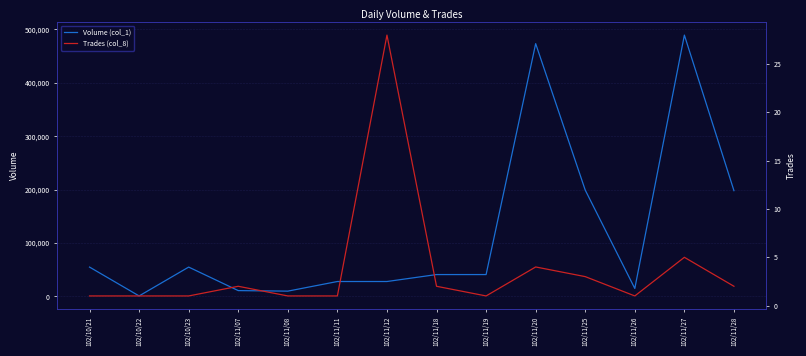

At which label is Volume (col_1) closest to 245000?

102/11/25